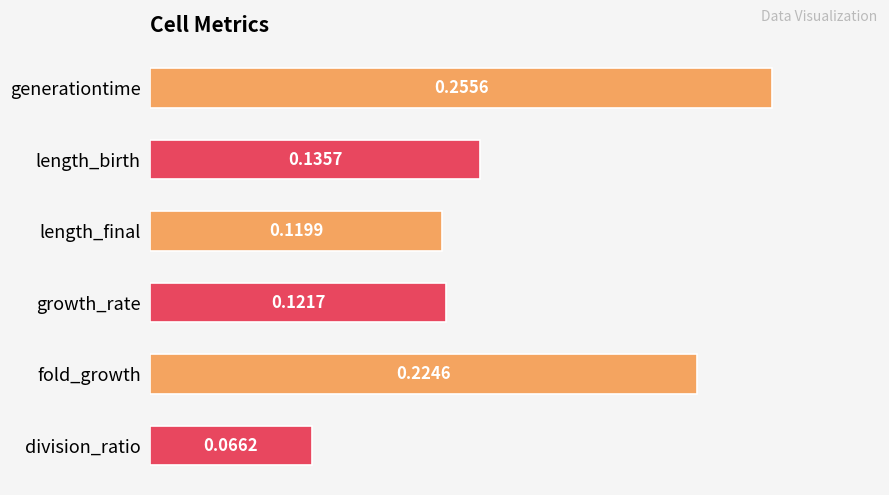

Between fold_growth and growth_rate, which is larger?

fold_growth